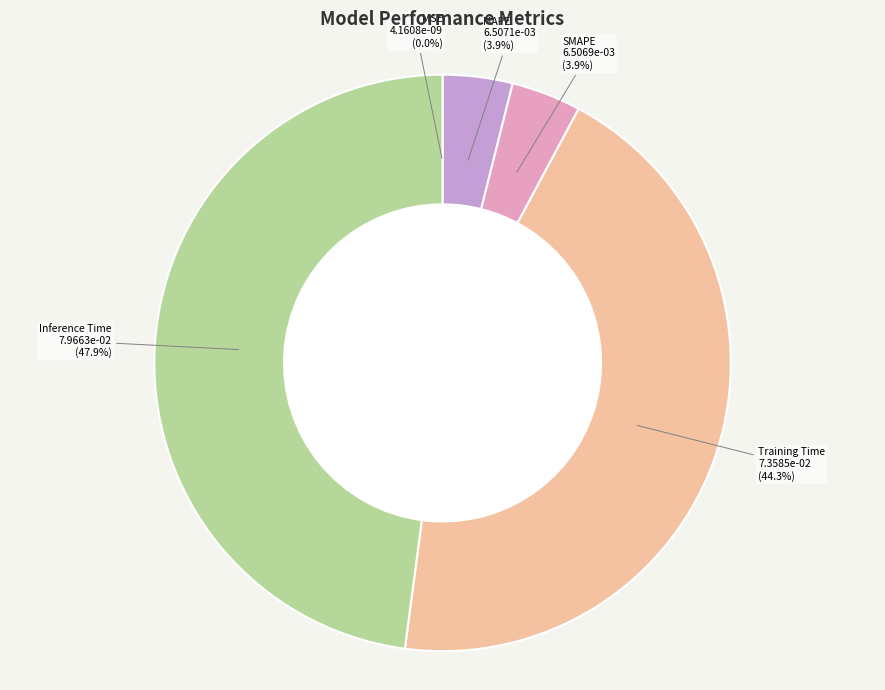

How many segments does this pie chart have?

5